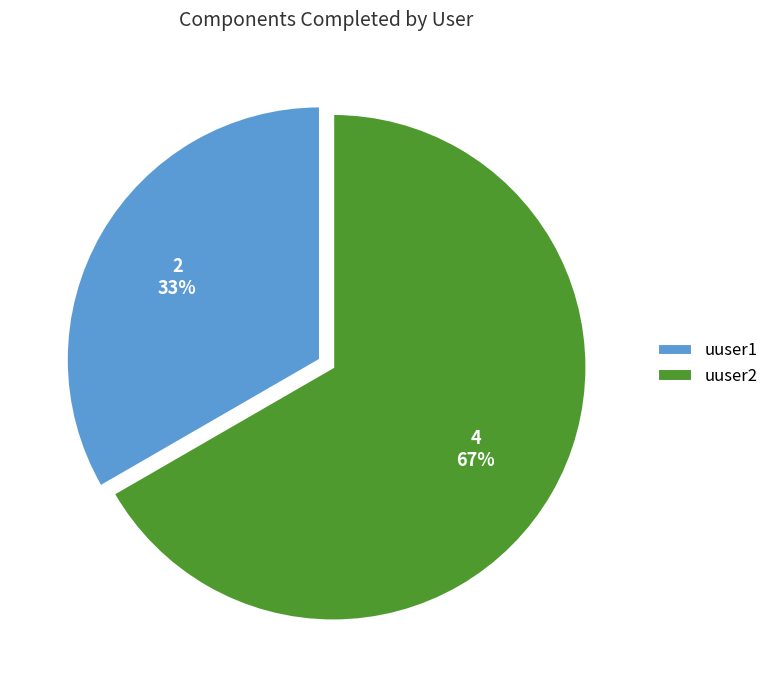

To the nearest percent, what portion does uuser1 represent?

33%